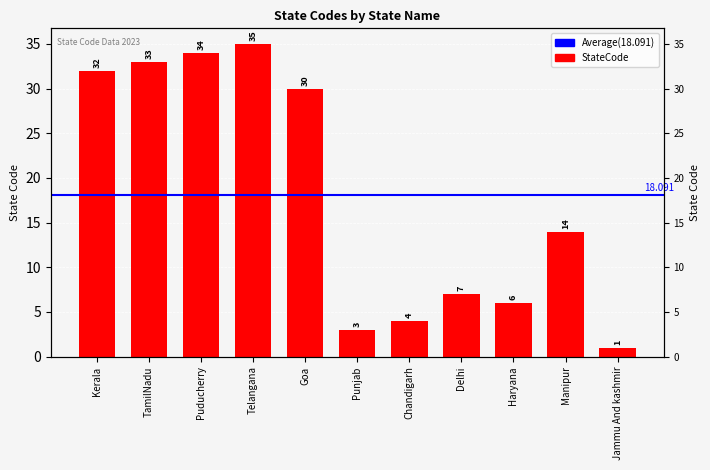

List the labels in order of value, smallest first.

Jammu And kashmir, Punjab, Chandigarh, Haryana, Delhi, Manipur, Goa, Kerala, TamilNadu, Puducherry, Telangana